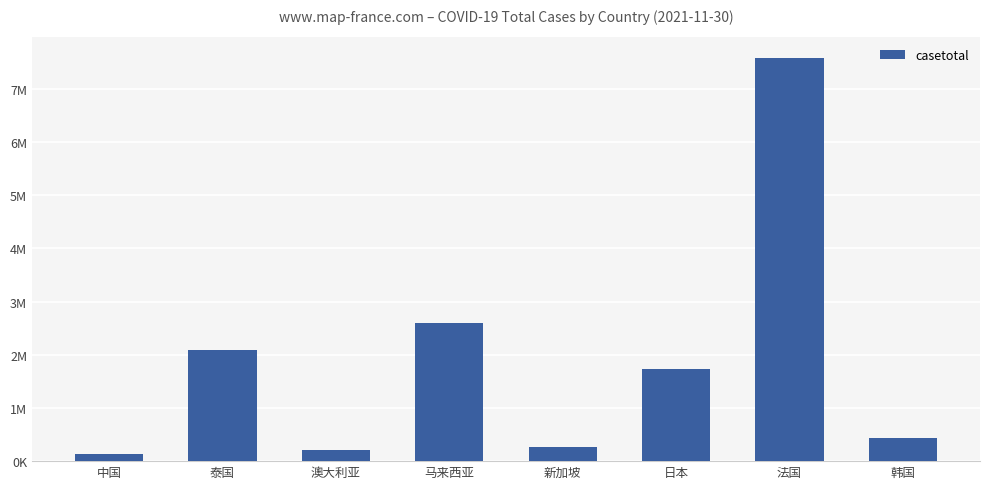

The chart shows a value of 2081992 at 泰国. True or false?

True